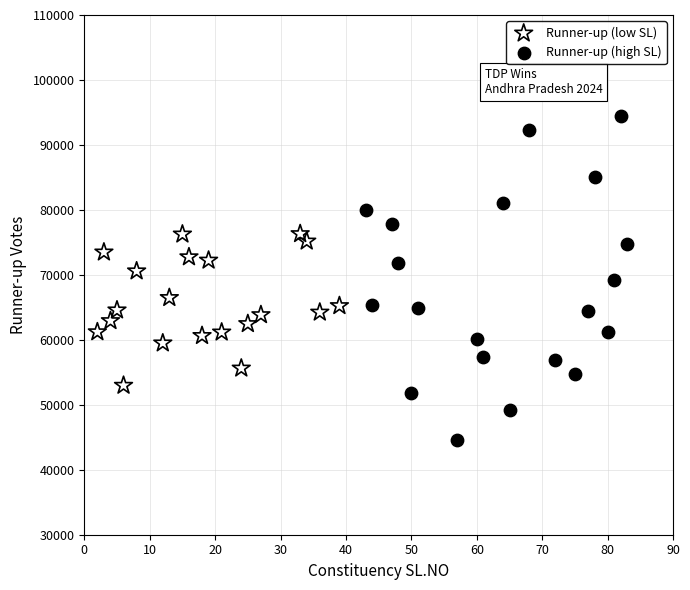

Which series has the largest Y range (max minus min)?

Runner-up (high SL)